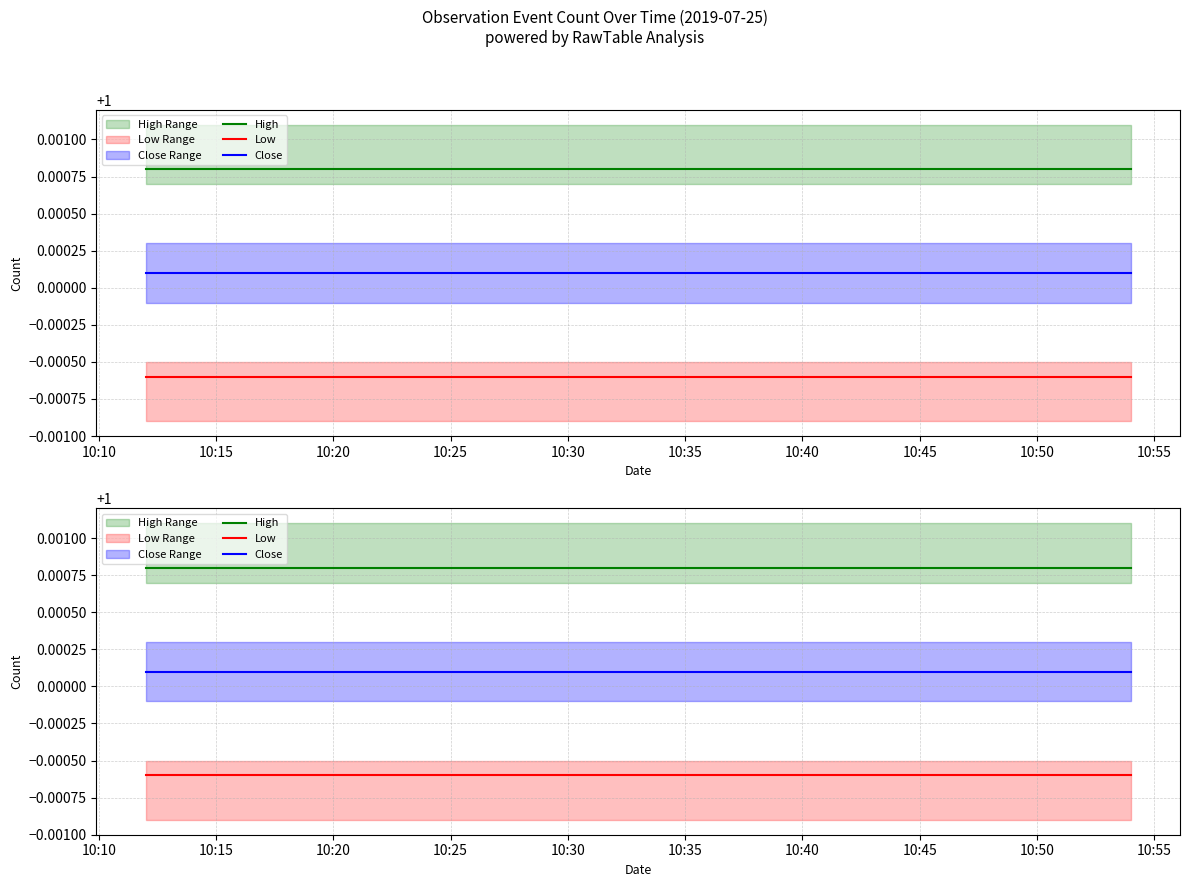

True or false: High has a value of 1.0 at 10:25.

True